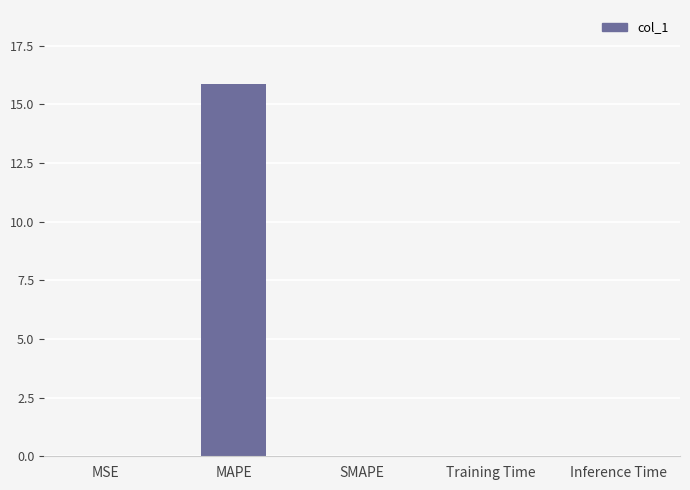

Is it true that the value at MAPE is 15.8?

True